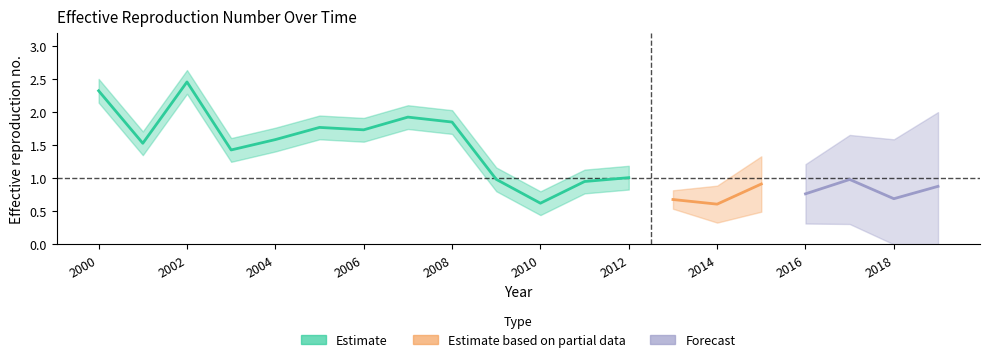

Is this an area chart (filled region under the line)?

No